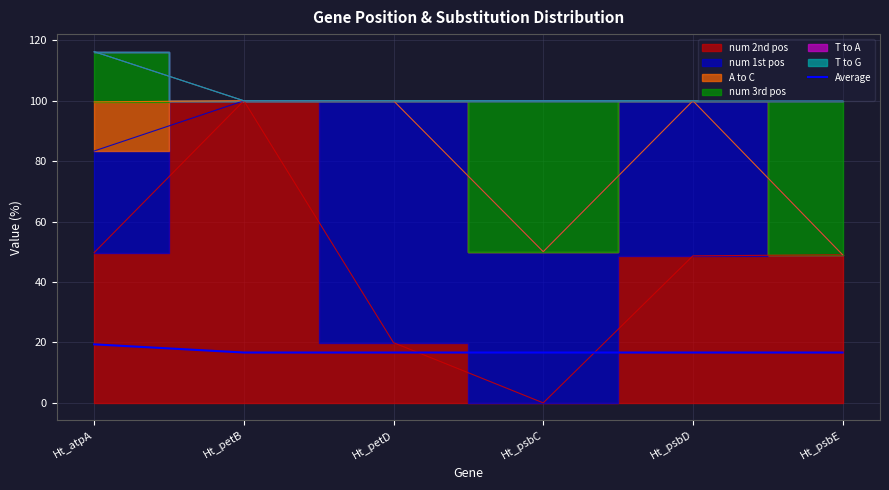

Which category has the highest value in the Average series?

Ht_atpA